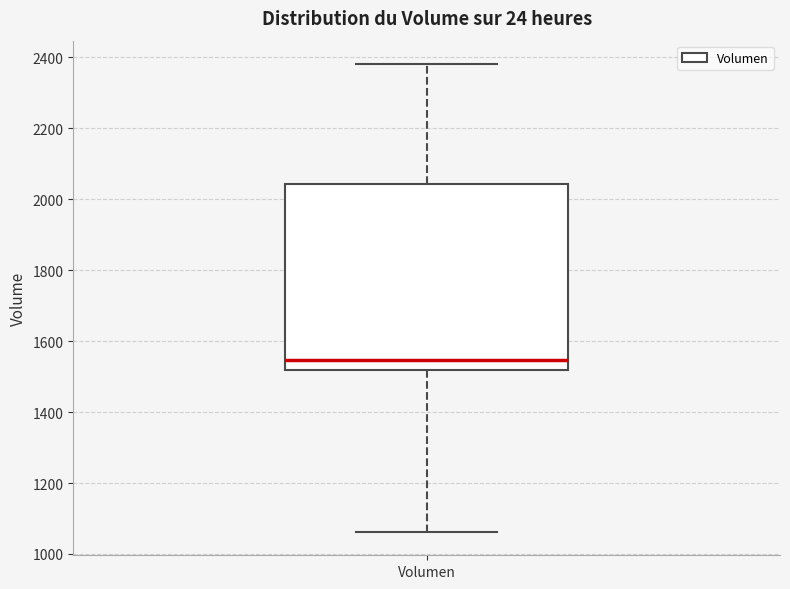

Where is the lower edge of the box for Volumen on the y-axis? The values are not printed on the chart, so give them approximately, as read against the axis.

1520